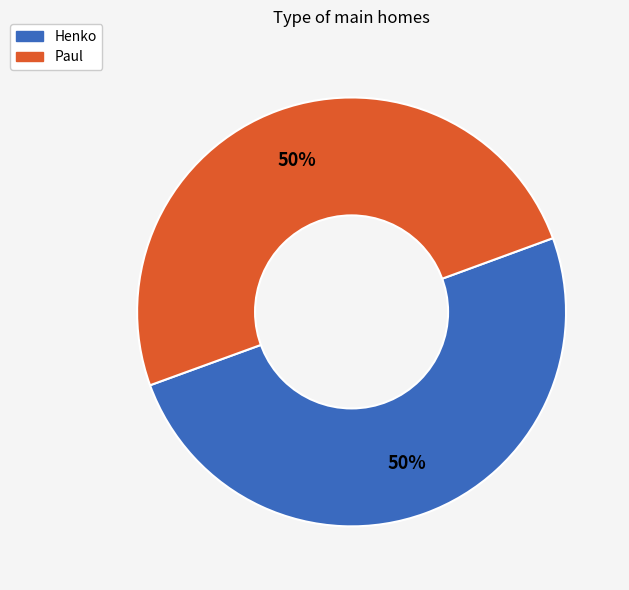

Is the sum of Paul and Henko greater than half?

Yes